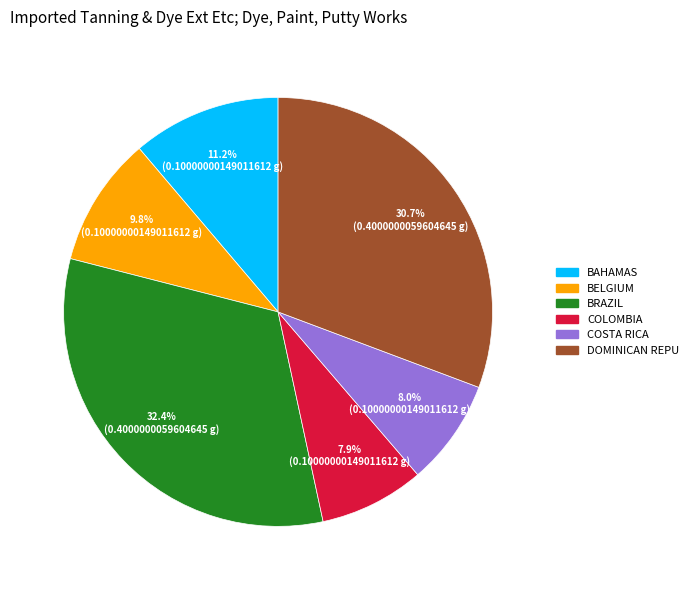

Does any single category account for the majority?

No